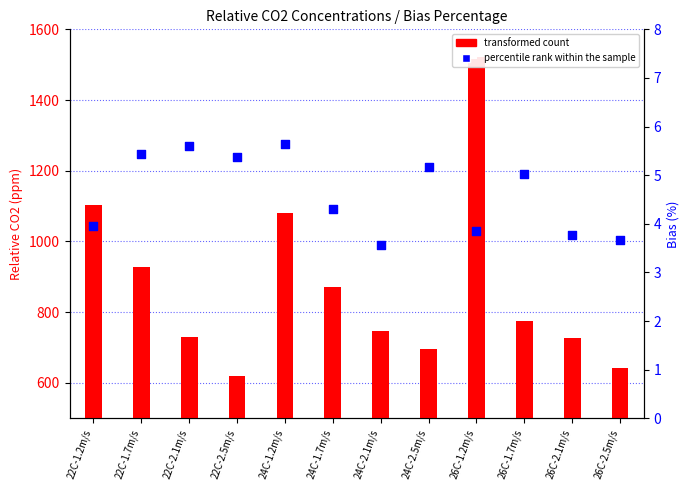

Which series has the widest spread of Y values?

transformed count